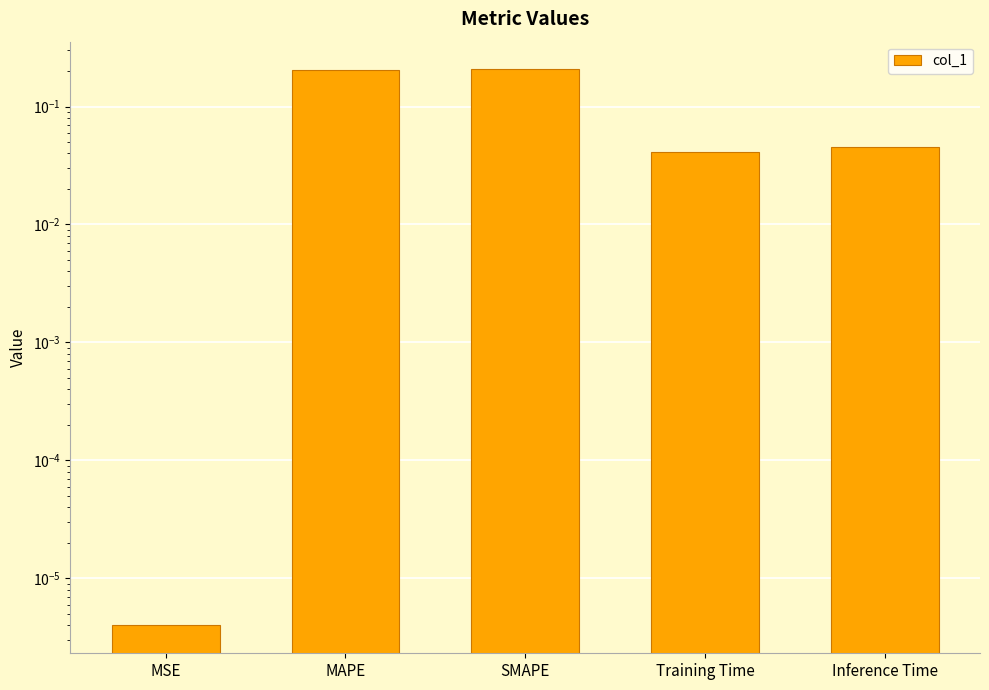

Is it true that the value at MAPE is 0.2?

True